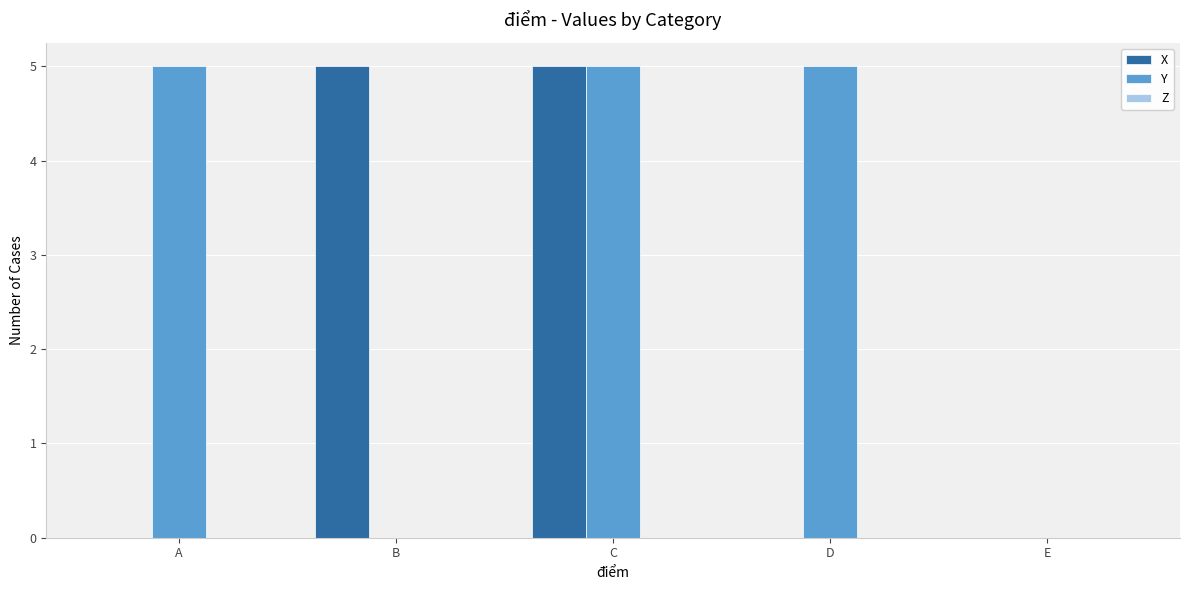

Is it true that X equals 0 at A?

True